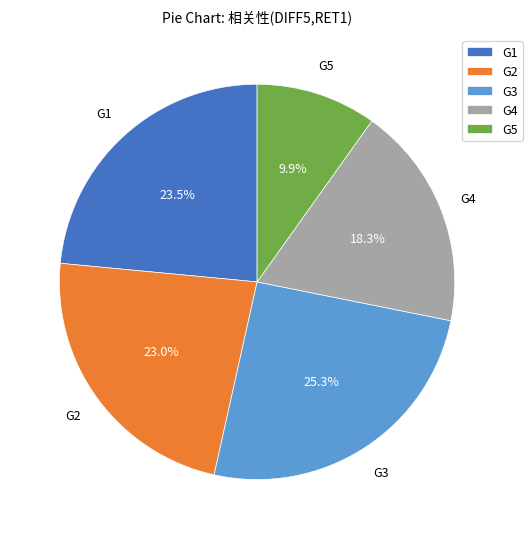

What is the largest slice in the pie chart?

G3